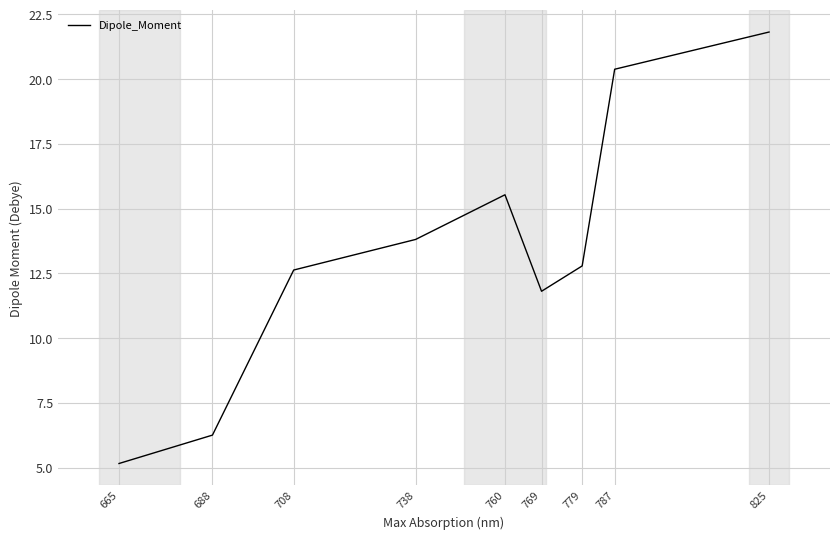

True or false: the data shows 4.2 at 708.

False